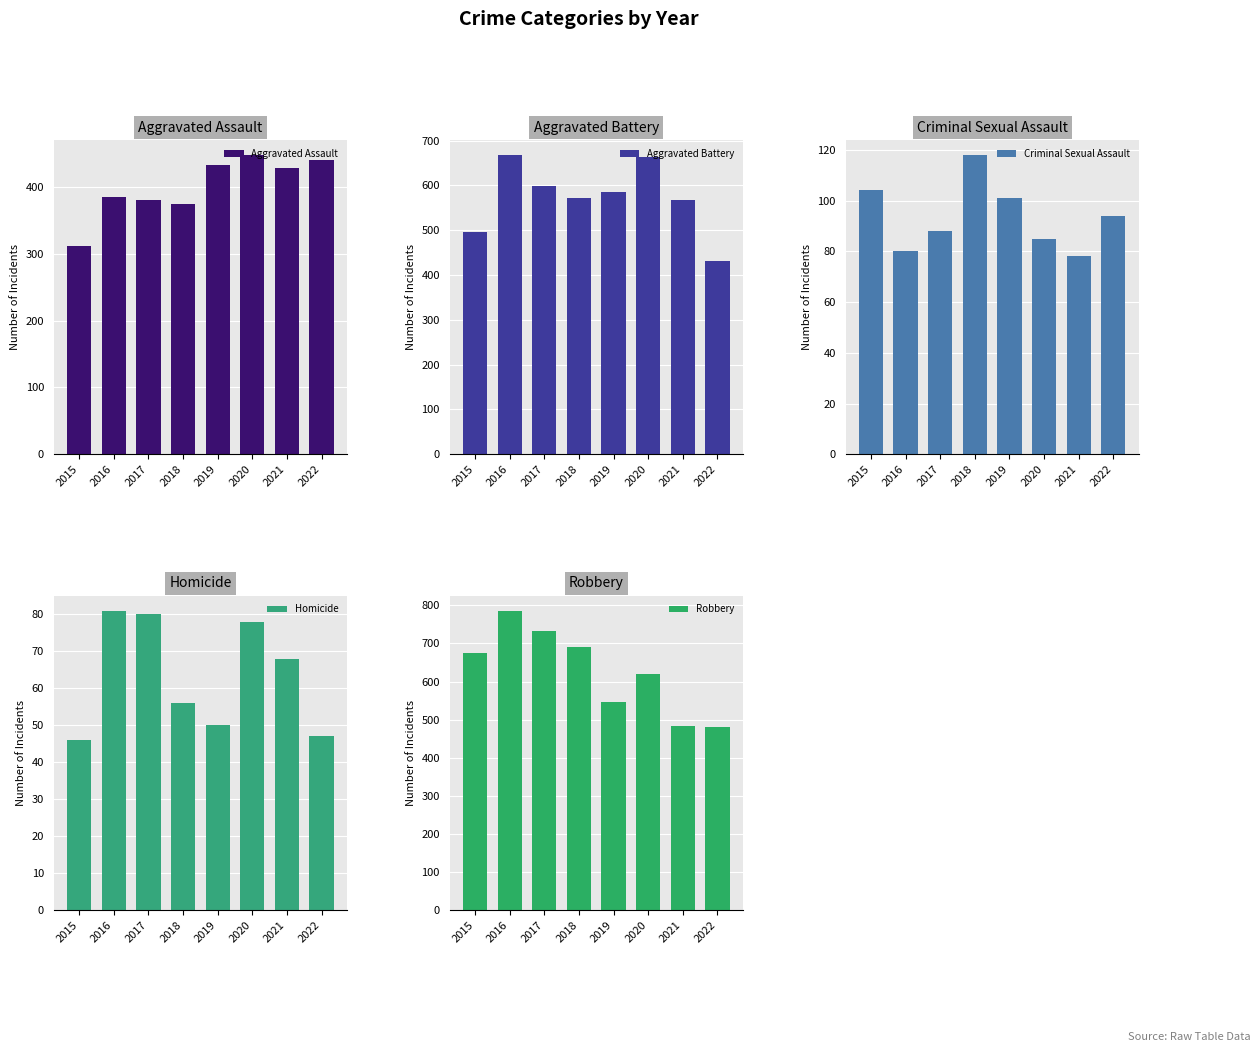

What is the difference between the second highest and minimum values in the Aggravated Battery series?

231